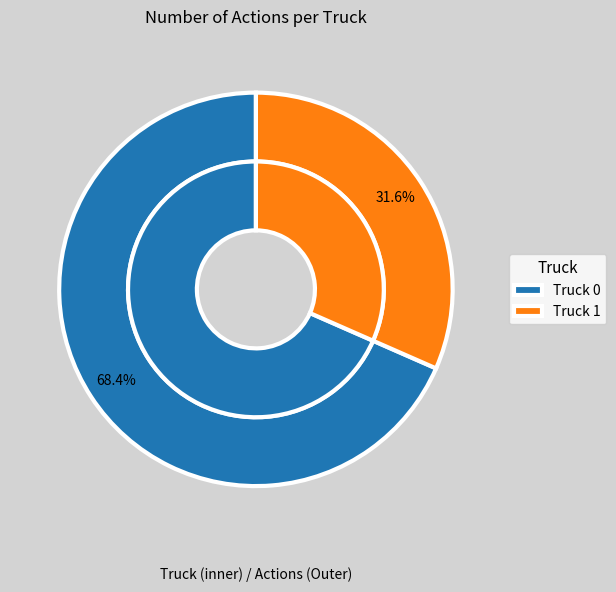

What percentage is the Truck 1 slice, to the nearest percent?

32%